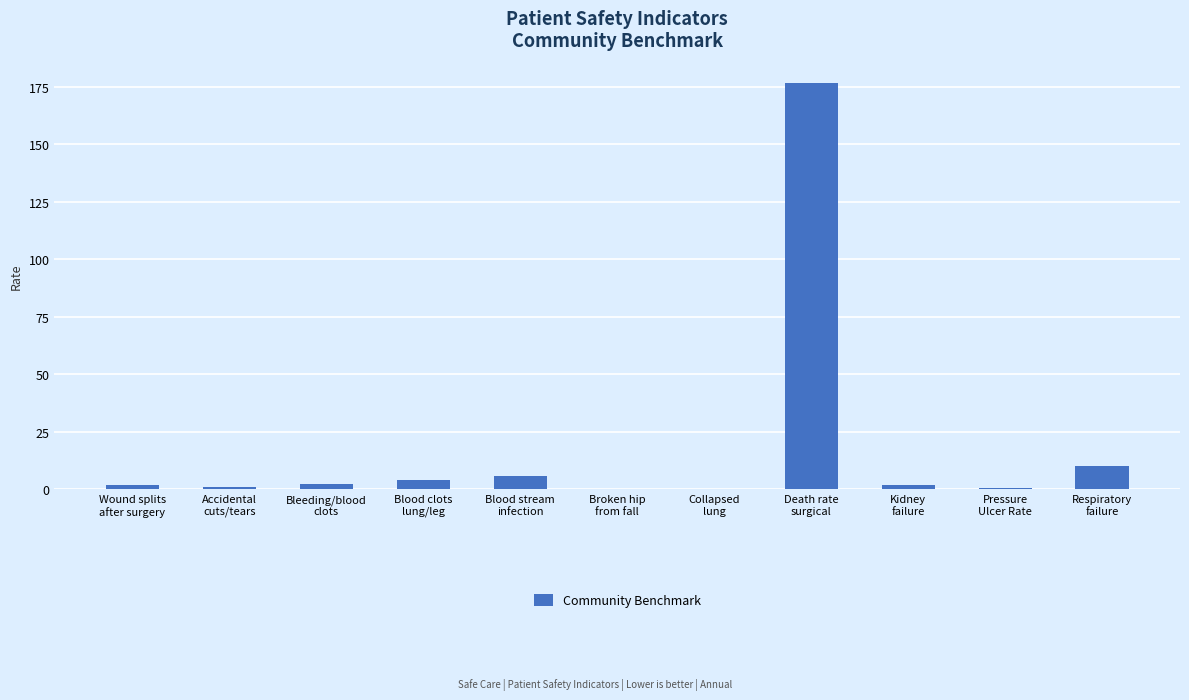

What is the sum of all values?

204.4